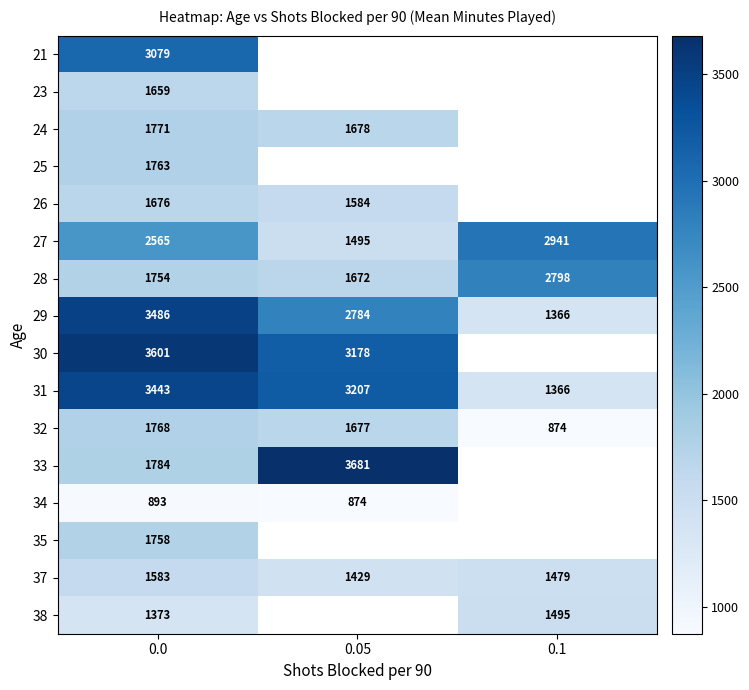

What is the spread (max minus min) of values at 0.0?

2708